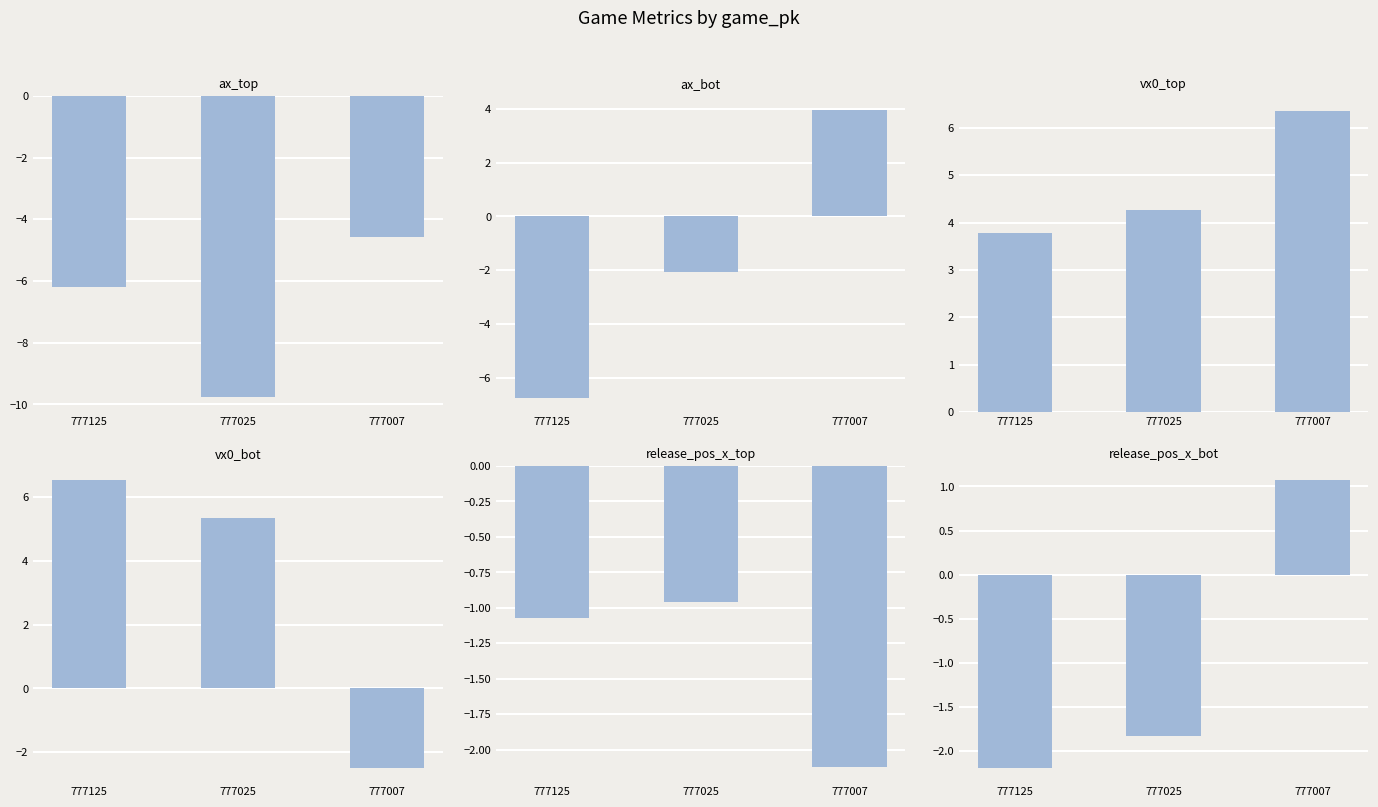

Rank the categories by ax_top value from lowest to highest.

777025, 777125, 777007